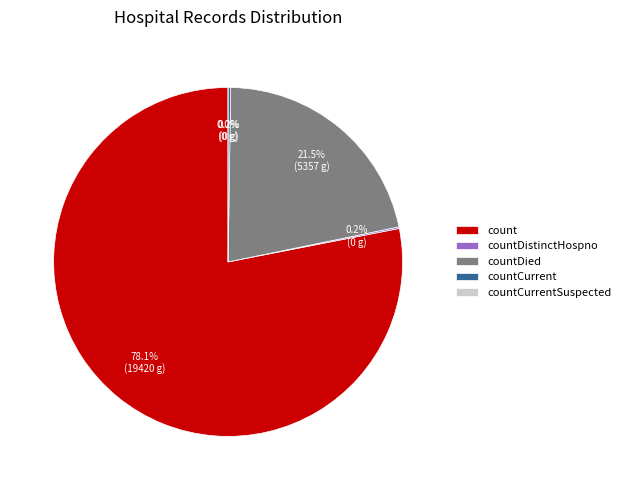

Is it true that countCurrentSuspected is 12% of the pie?

False